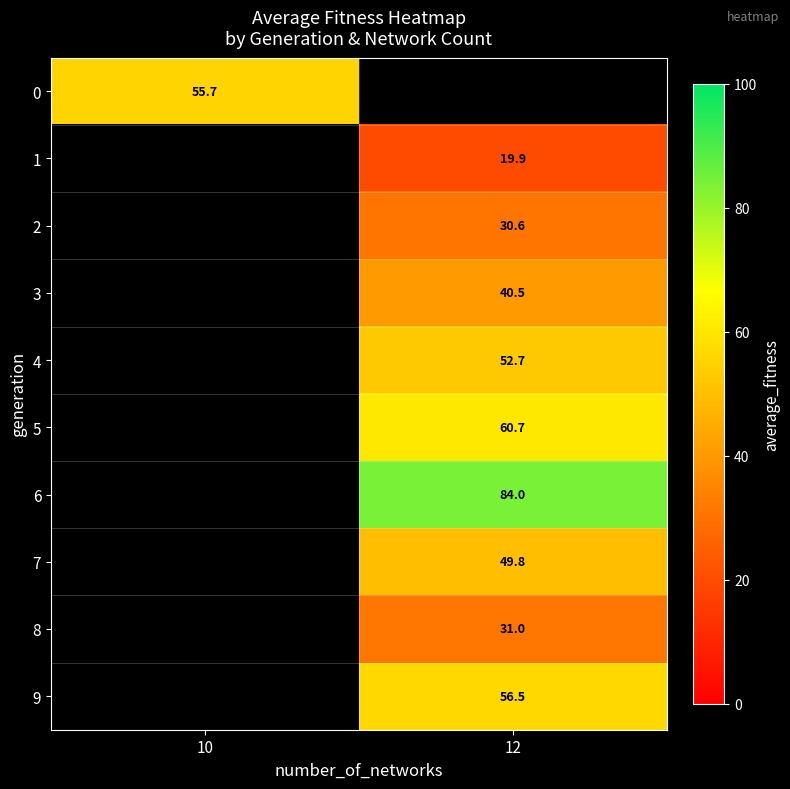

The 7 series shows 29.3 at 12. True or false?

False